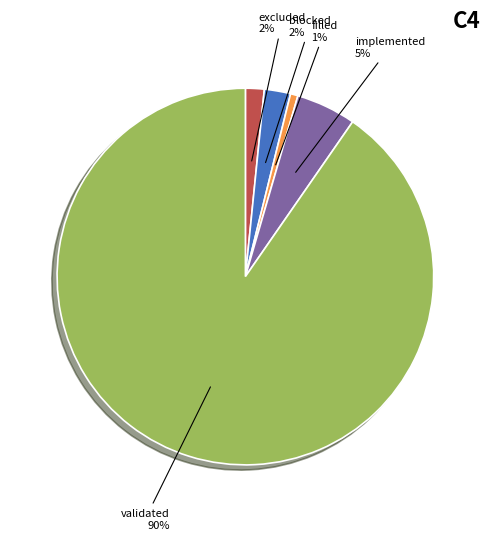

Is there any slice that represents more than half of the pie?

Yes